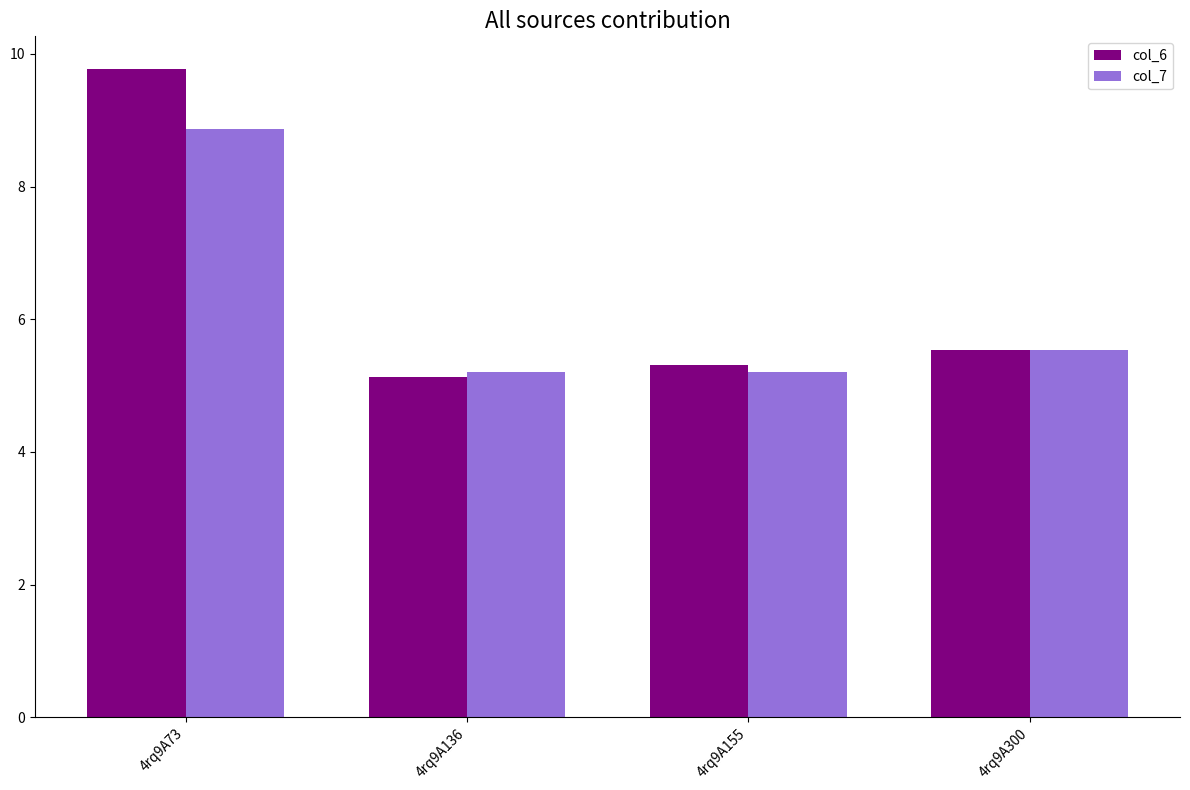

List the series in order of their peak value, lowest first.

col_7, col_6